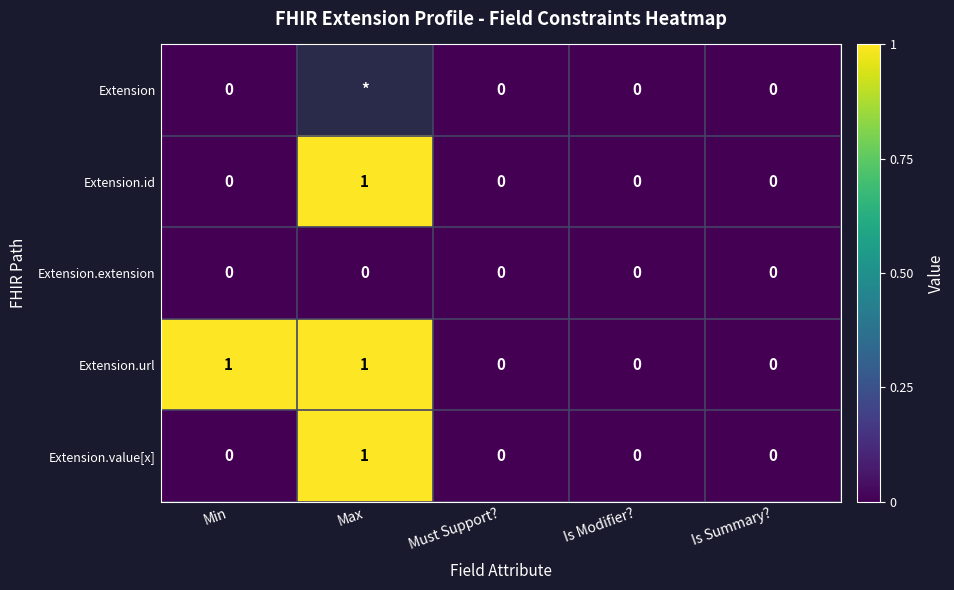

Is it true that Extension.id equals 0 at Min?

True